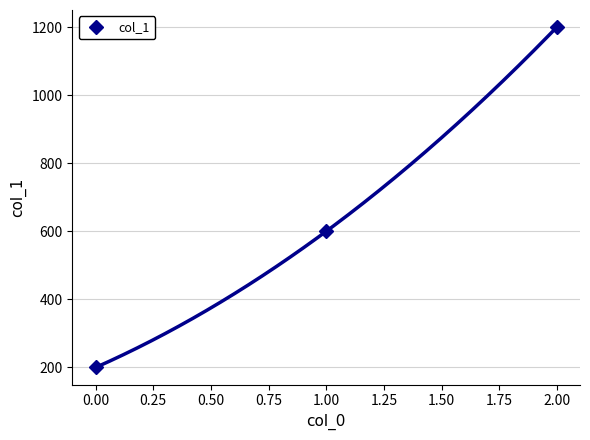

True or false: col_1 has a value of 309 at 0.00.

False